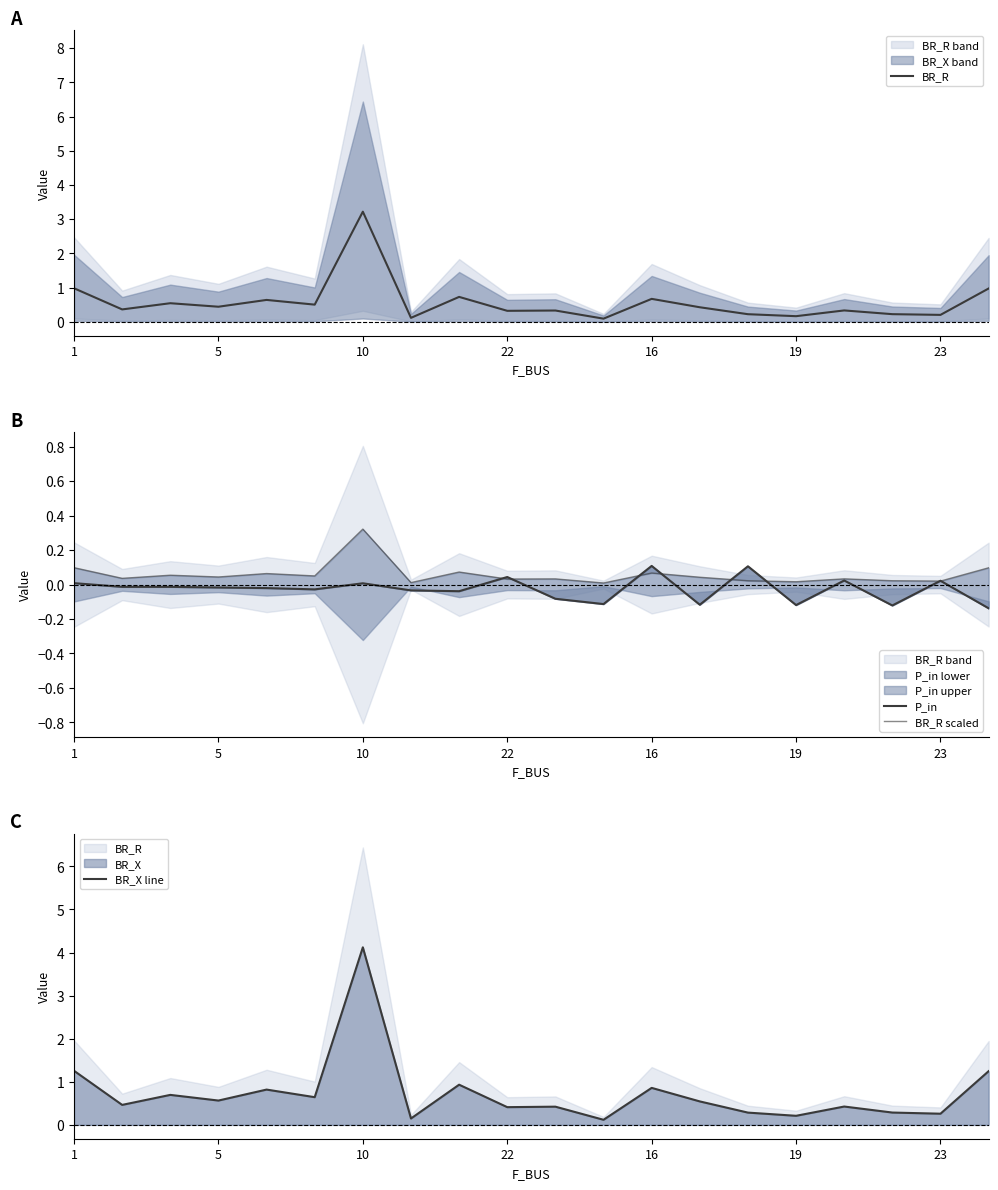

What is the difference between the BR_R values at 8 and 13?

0.3